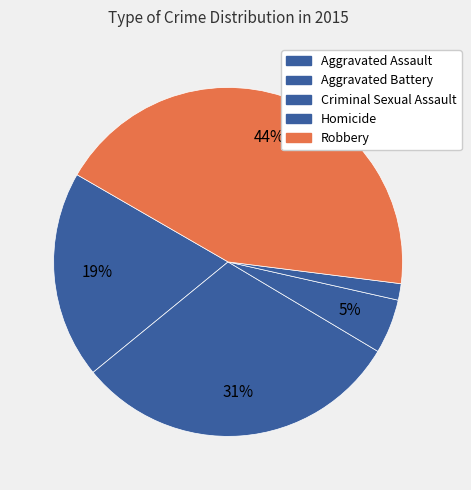

Which slice is the smallest?

Homicide